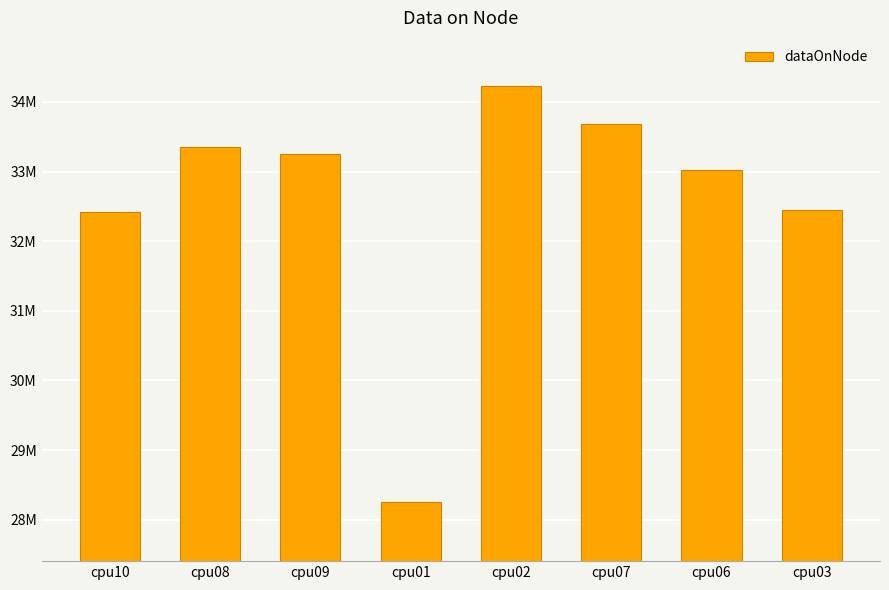

List the labels in order of value, smallest first.

cpu01, cpu10, cpu03, cpu06, cpu09, cpu08, cpu07, cpu02